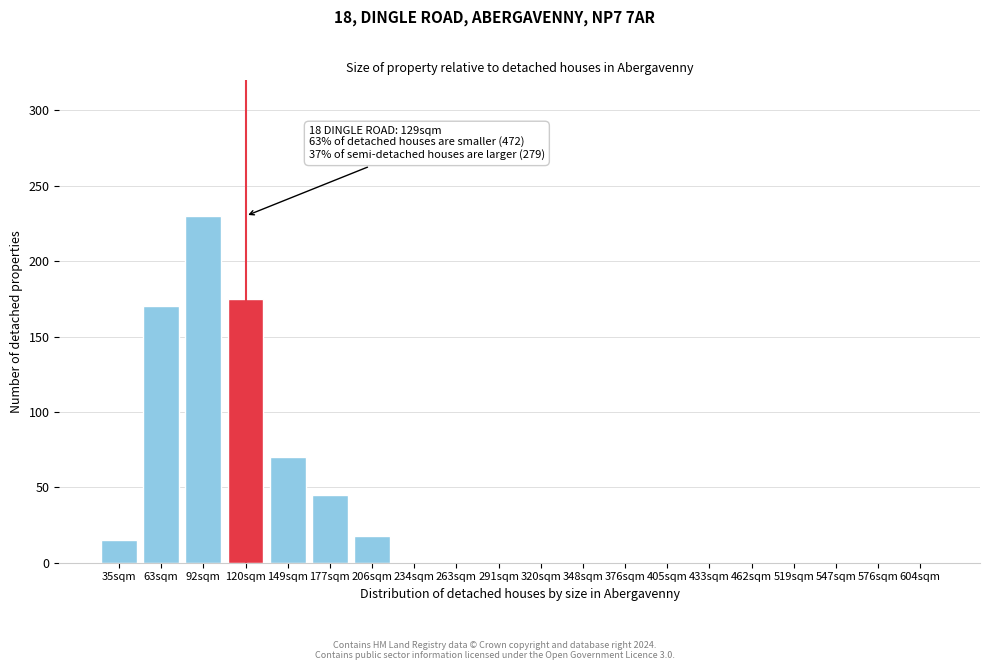

Reading left to right, what are all the values shown in this chart?

35sqm=15	63sqm=170	92sqm=230	120sqm=175	149sqm=70	177sqm=45	206sqm=18	234sqm=0	263sqm=0	291sqm=0	320sqm=0	348sqm=0	376sqm=0	405sqm=0	433sqm=0	462sqm=0	519sqm=0	547sqm=0	576sqm=0	604sqm=0